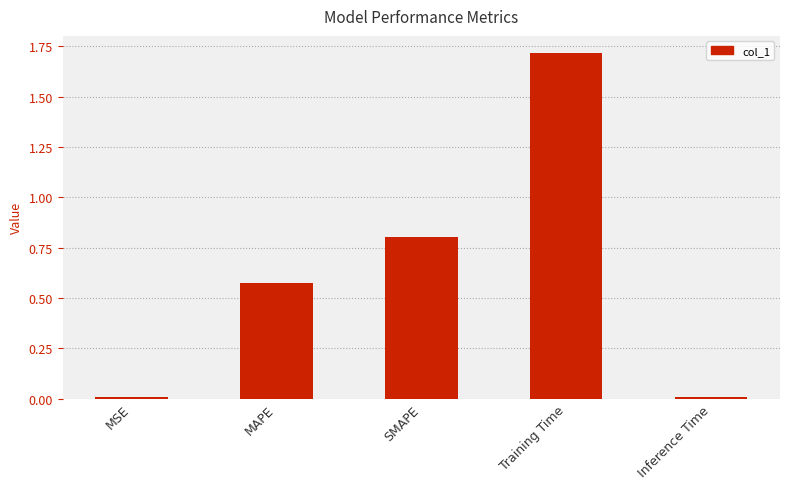

What position from the right is MAPE?

4